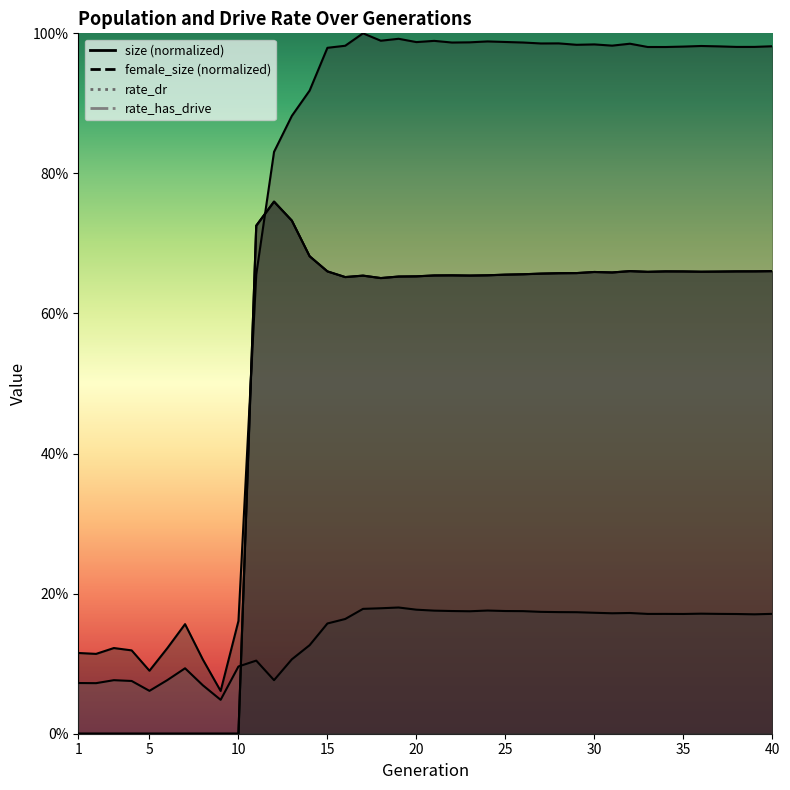

What is the value of the rate_dr point at the 39th from the left?

0.7